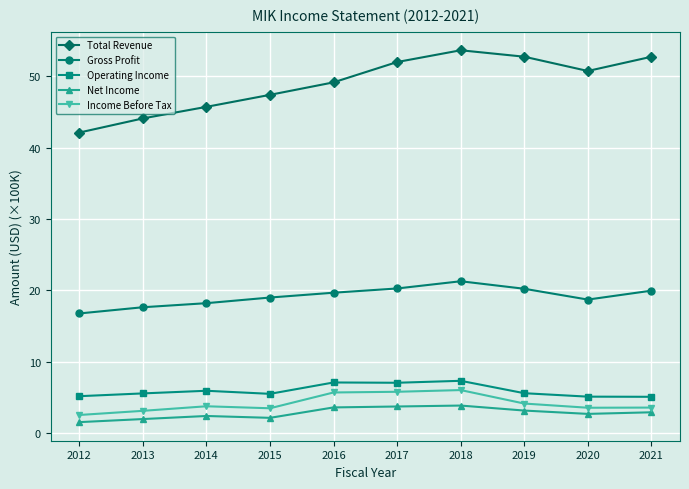

At how many categories does at least one series exceed 45?

8